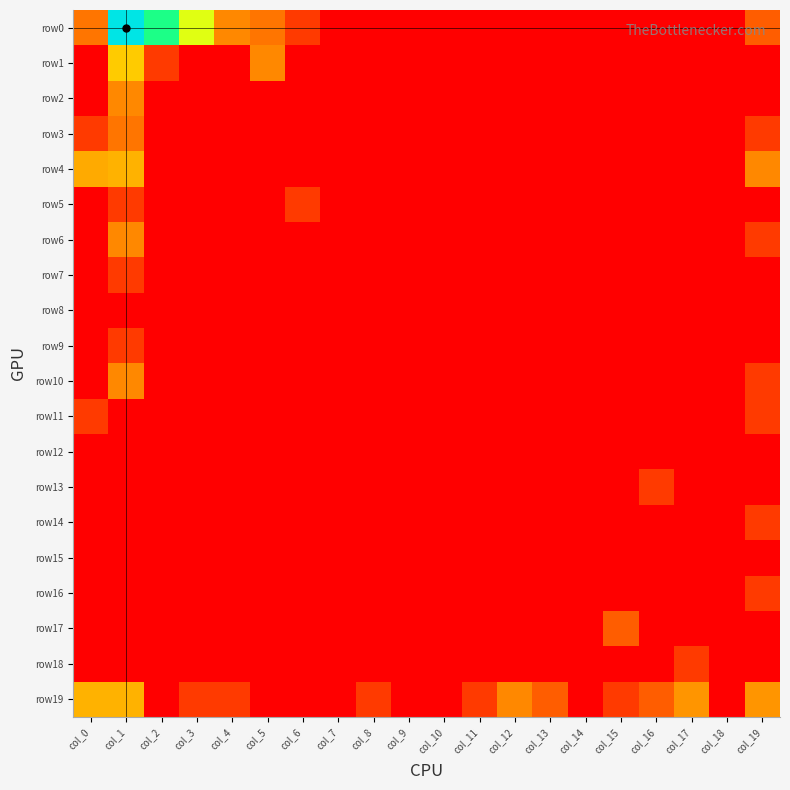

Which series has the widest spread of values?

row0